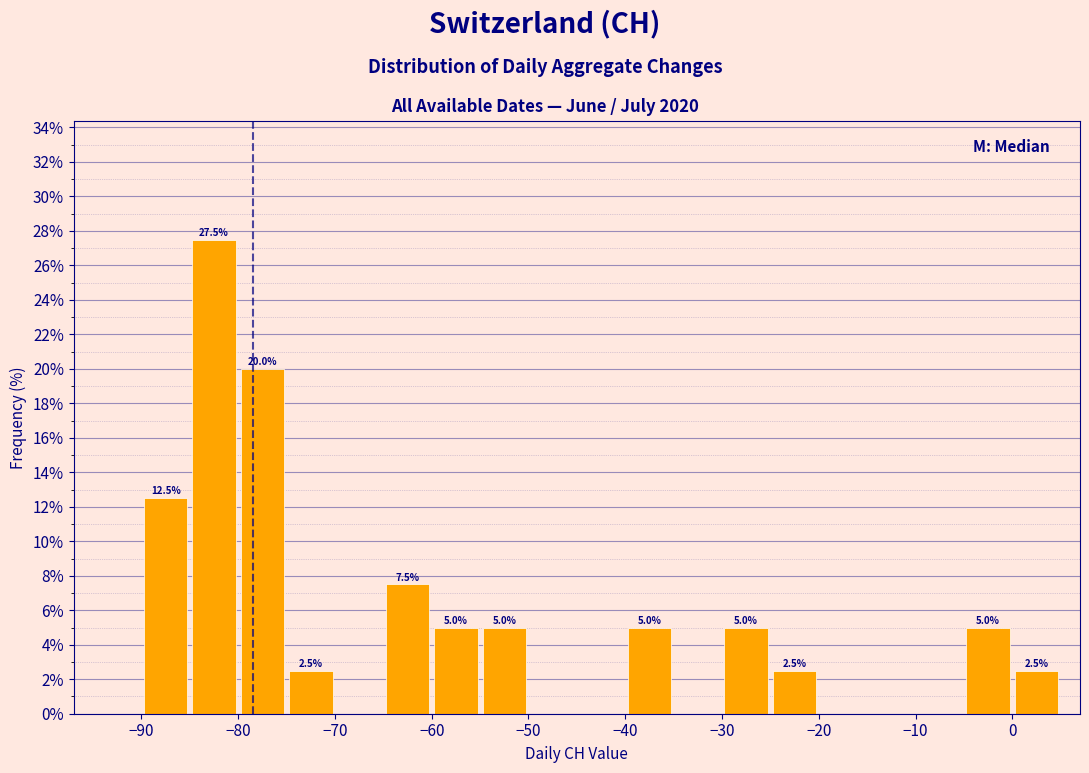

Which range on the x-axis has the tallest bar?

-85 to -80